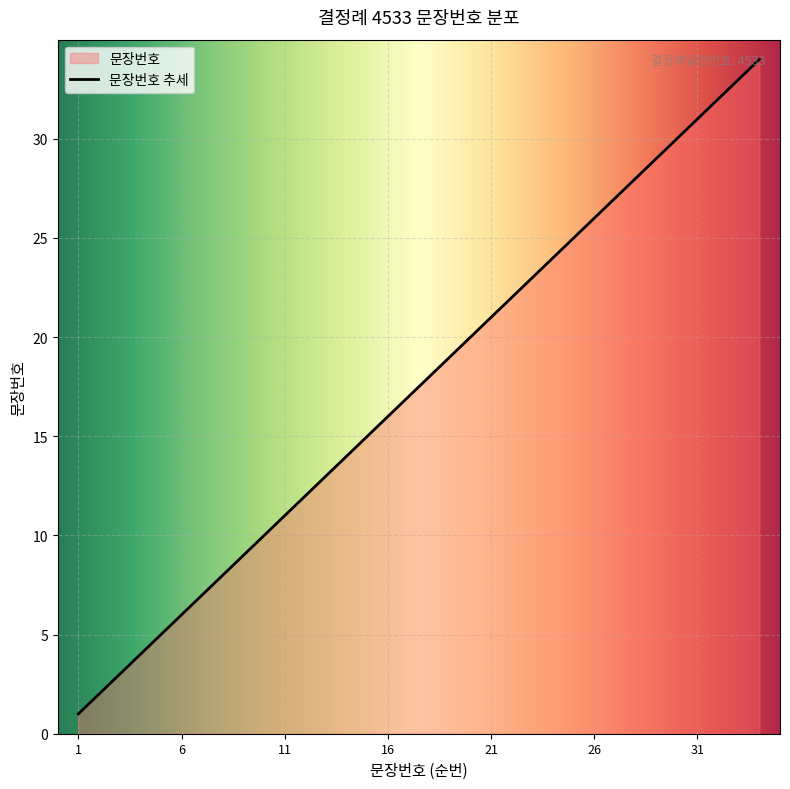

Where is the data nearest to the value 17?

17